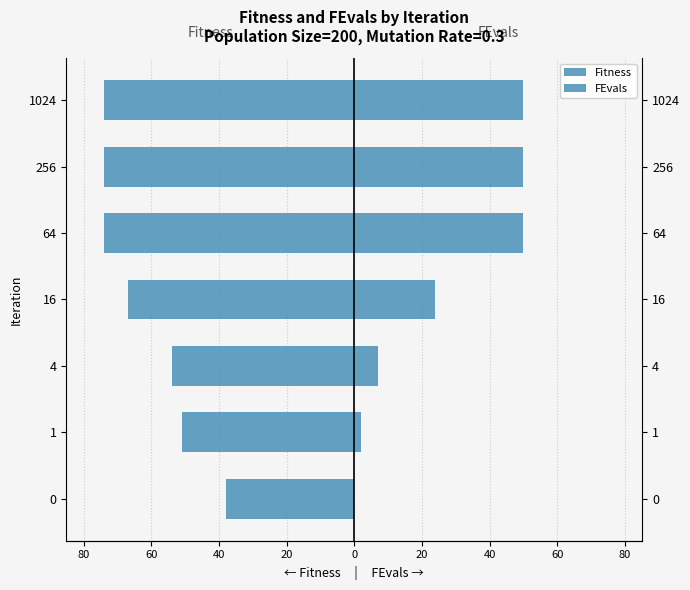

How many categories are shown in the chart?

7